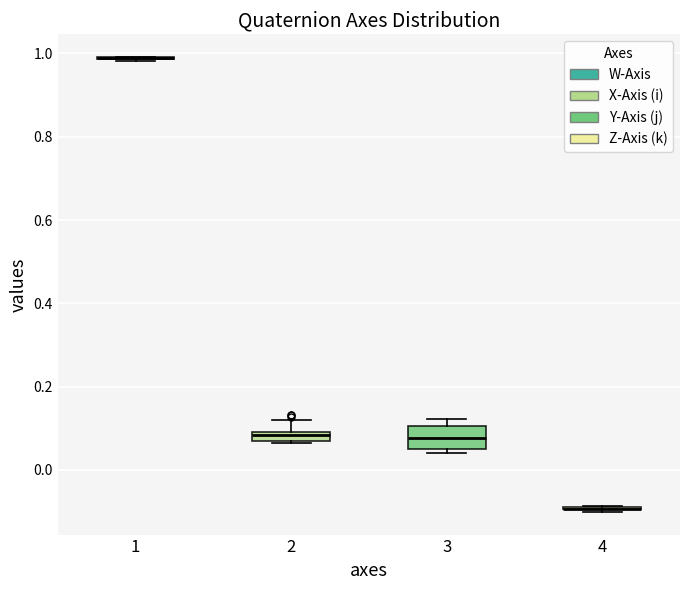

Which box is the tallest, from its lower edge to its upper edge?

3